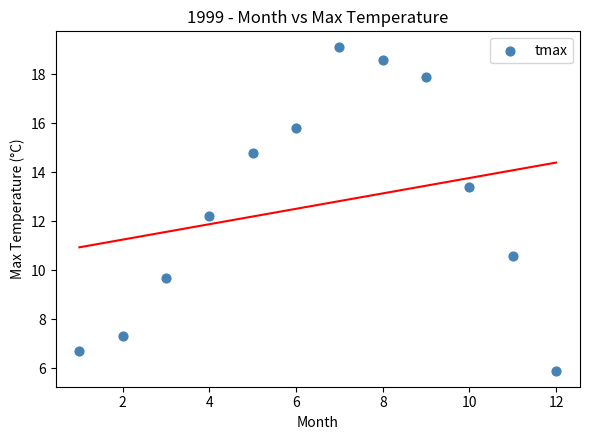

What is the range of Y values (max minus min)?

13.2